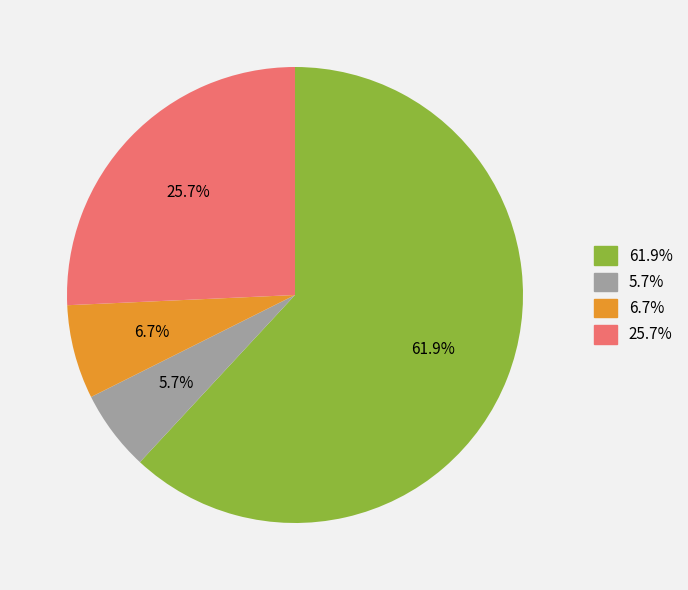

Does any single category account for the majority?

Yes